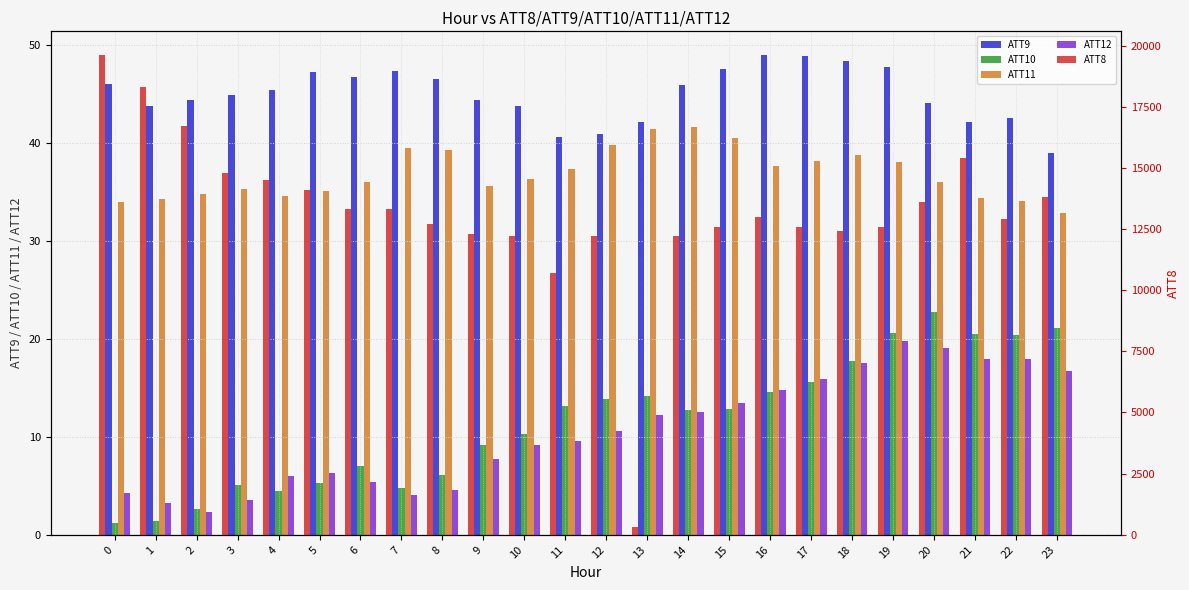

What are all the series names shown in the legend?

ATT9, ATT10, ATT11, ATT12, ATT8